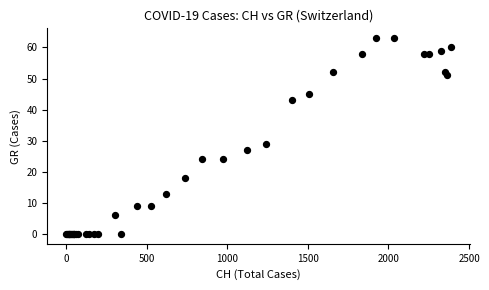

What Y value in the scatter plot is closest to 31?

29